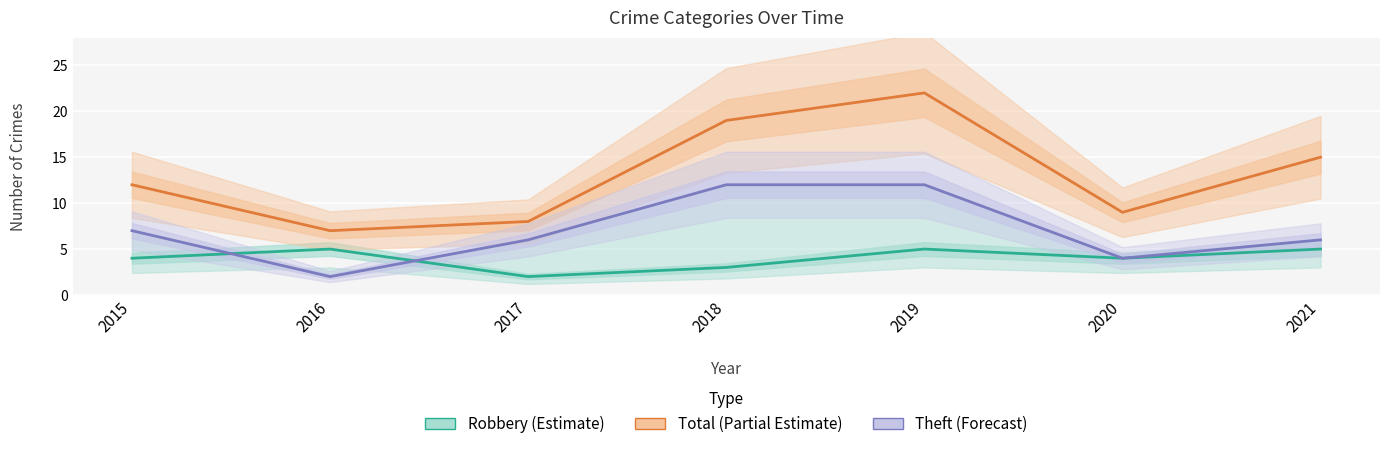

True or false: Robbery (Estimate) and Total (Partial Estimate) cross at least once.

False